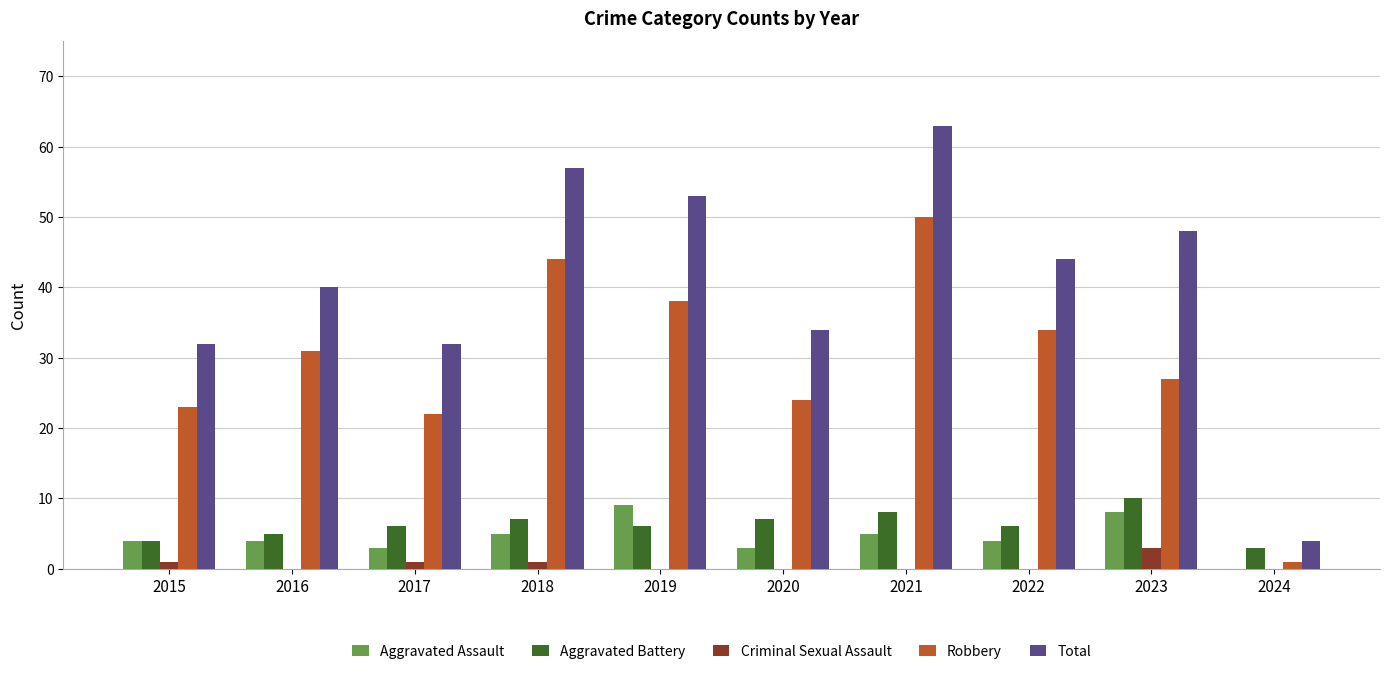

What is the sum of all Criminal Sexual Assault values?

6